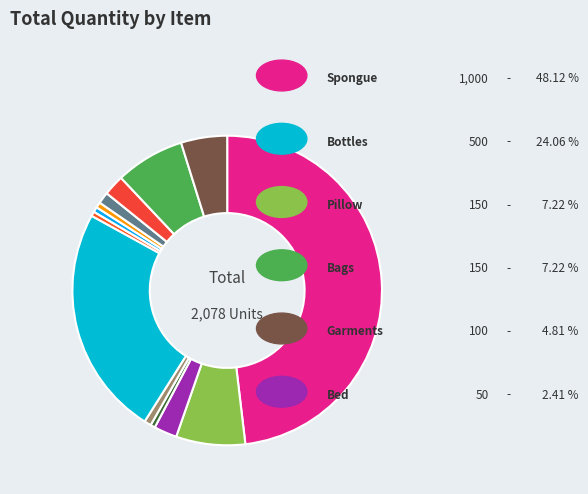

Rank the categories by value from highest to lowest.

Spongue, Bottles, Pillow, Bags, Garments, Bed, Toys, Glasses, Sink wrap (Item2), Plug, Wire, Sink wrap (Item1), String